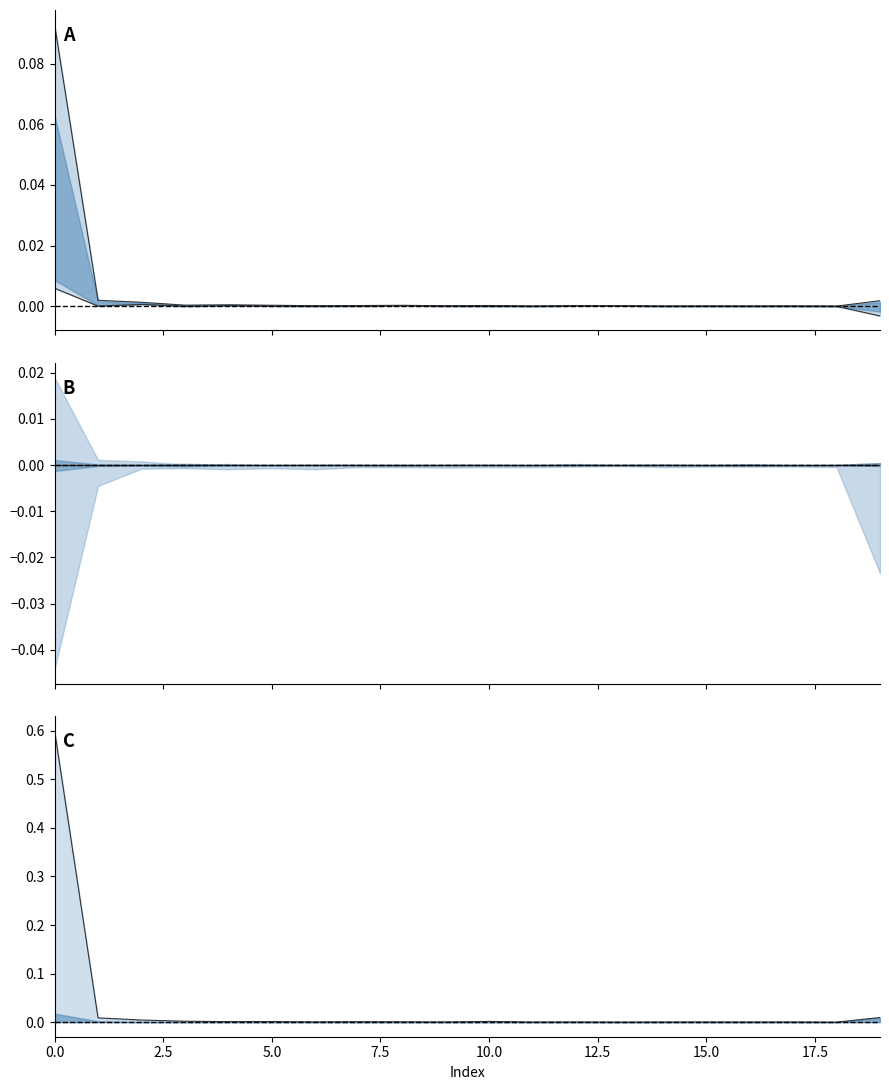

Is the value of col_3 at 17 greater than the value of col_2 at 18?

No